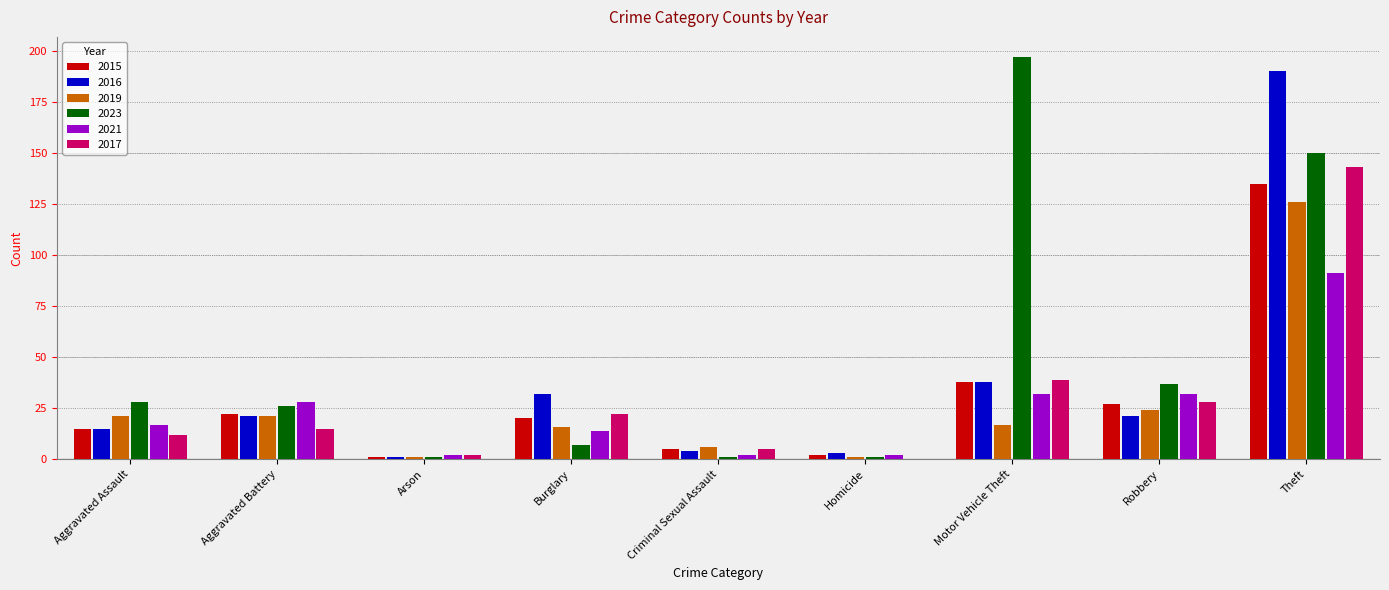

What is the sum of the 2015 values at Burglary and Robbery?

47